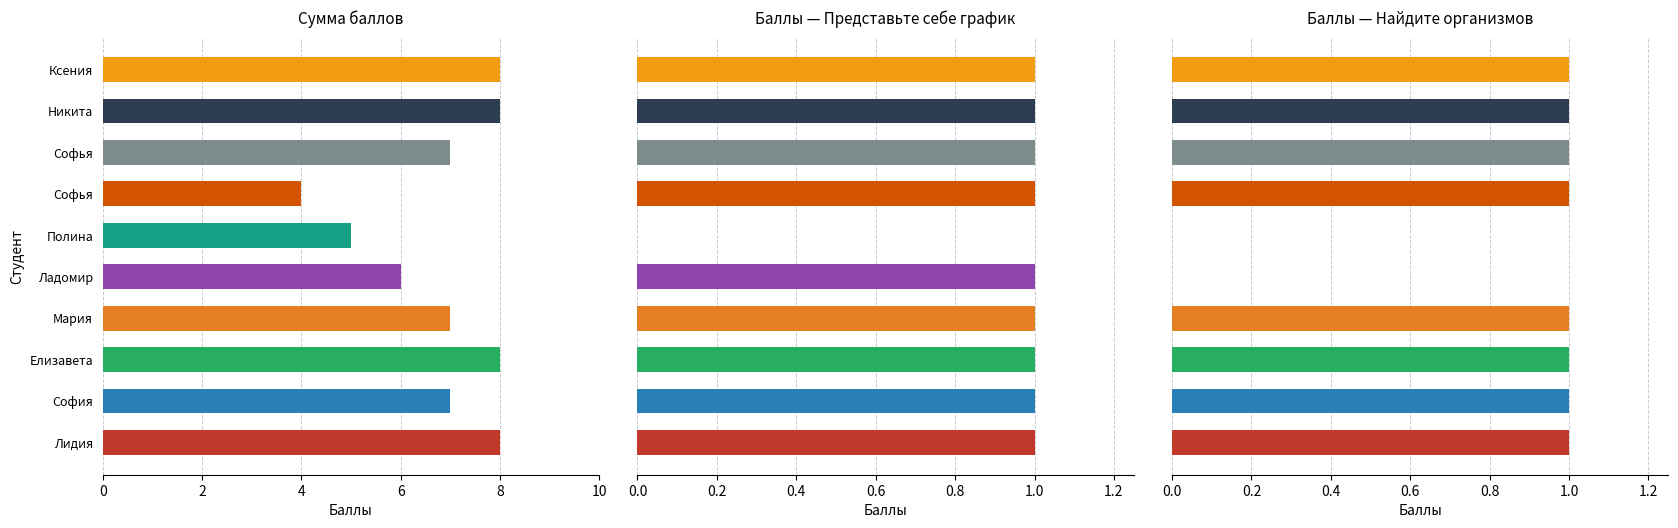

Which series has the largest total across all categories?

Сумма баллов